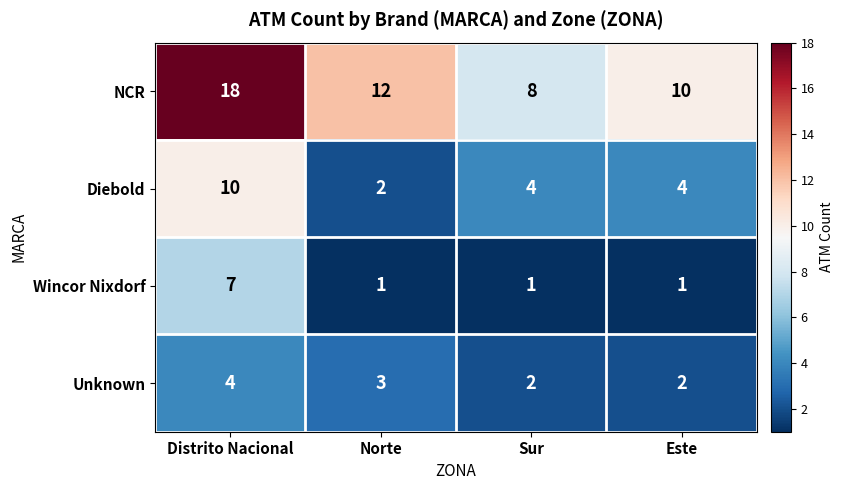

What is the smallest value displayed?

1